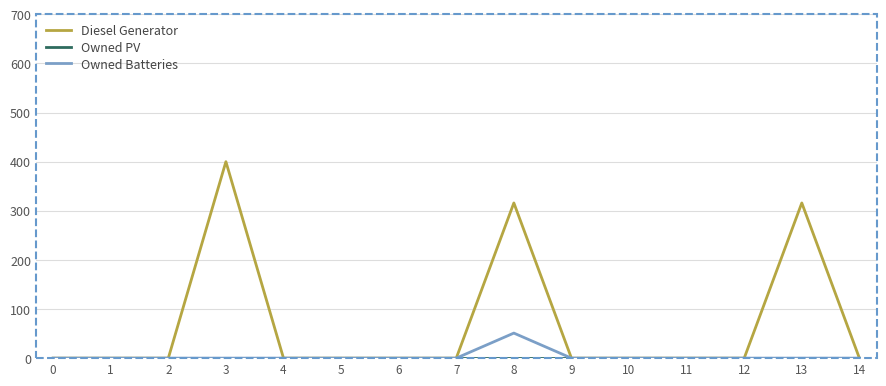

What is the difference between the Owned Batteries values at 7 and 8?

51